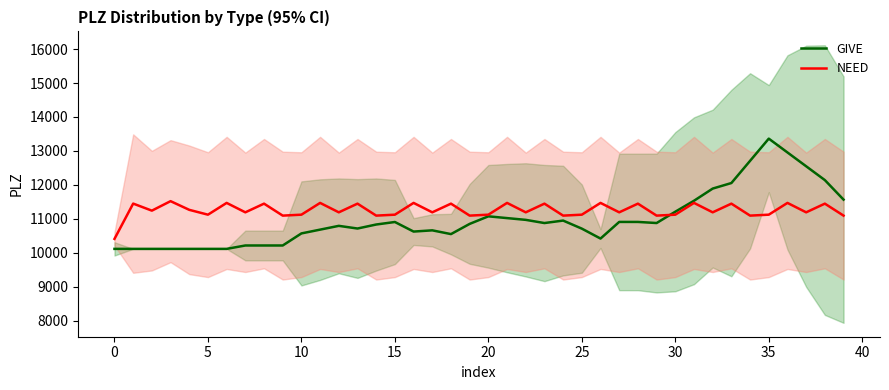

Where does the GIVE series first go above 10851?

15